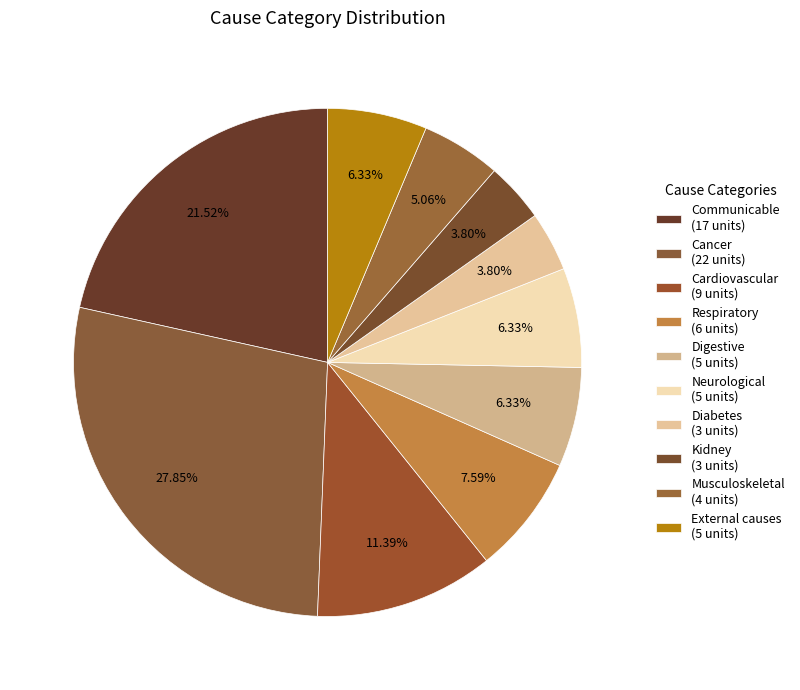

Is there a majority slice in this chart?

No